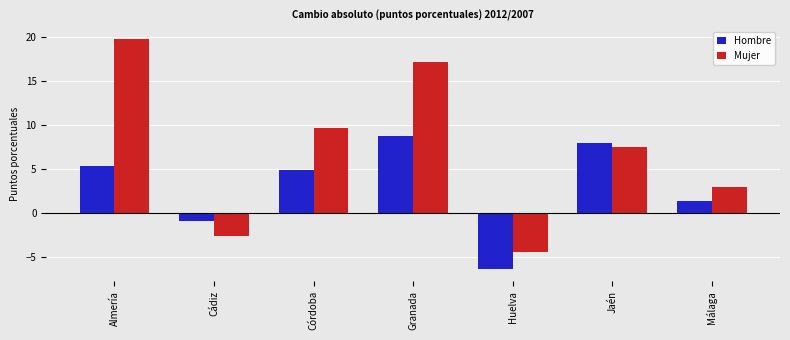

Is the value of Hombre at Jaén greater than the value of Mujer at Almería?

No